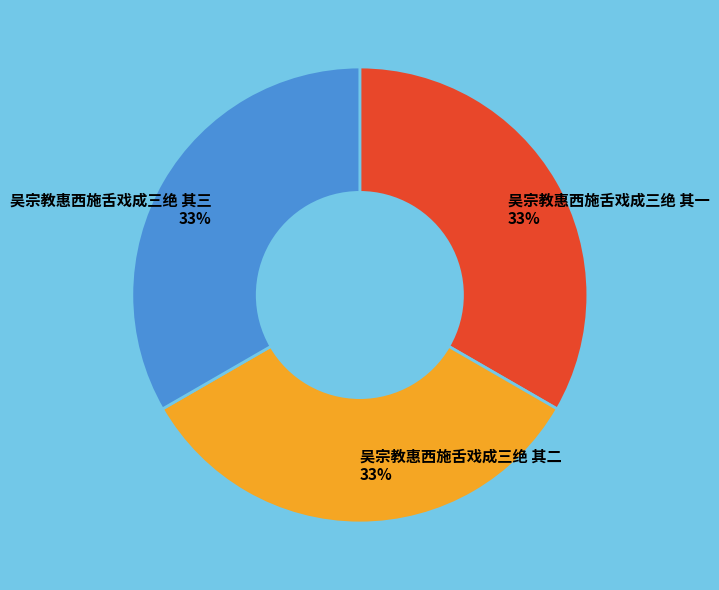

What is the ratio of the value at 吴宗教惠西施舌戏成三绝 其三 to the value at 吴宗教惠西施舌戏成三绝 其二?

1.0